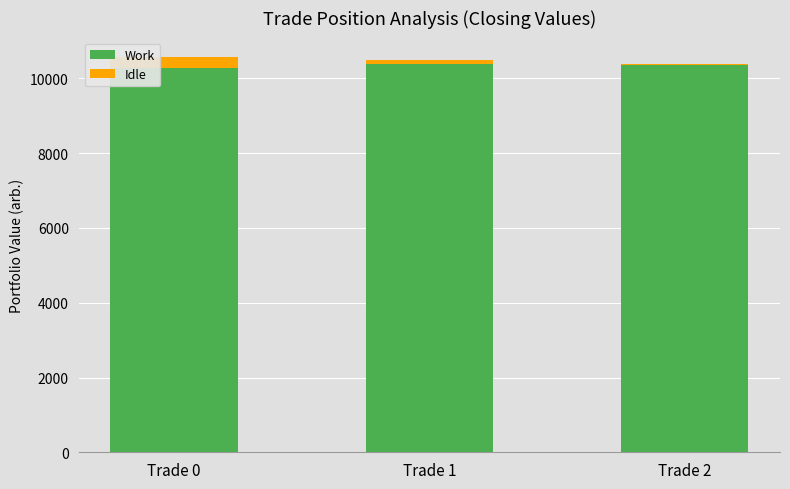

What is the total value across all series at Trade 0?

10565.9